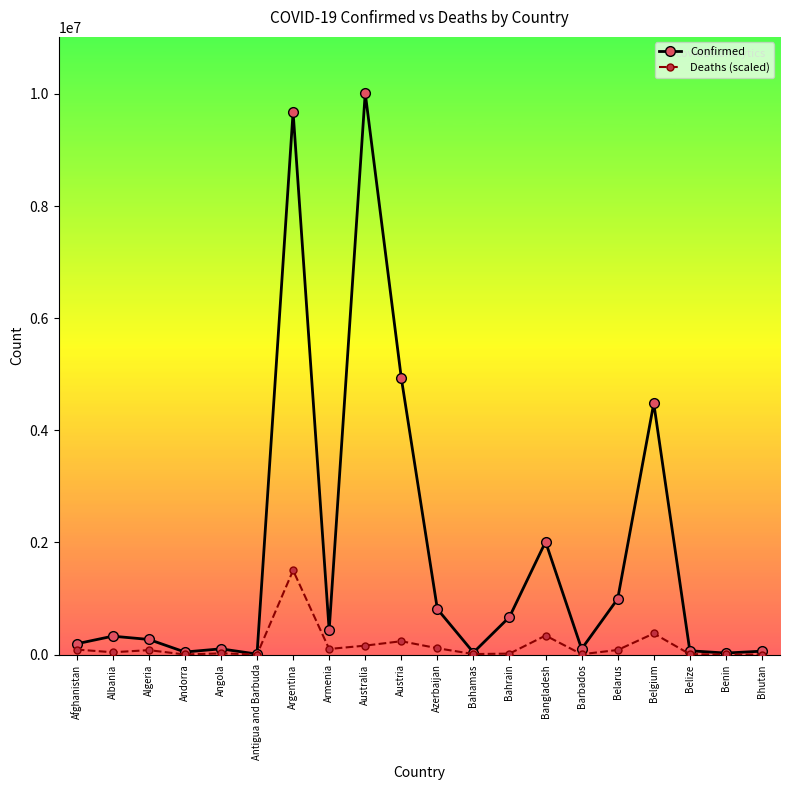

True or false: Deaths (scaled) has a value of 1502388.3 at Argentina.

True